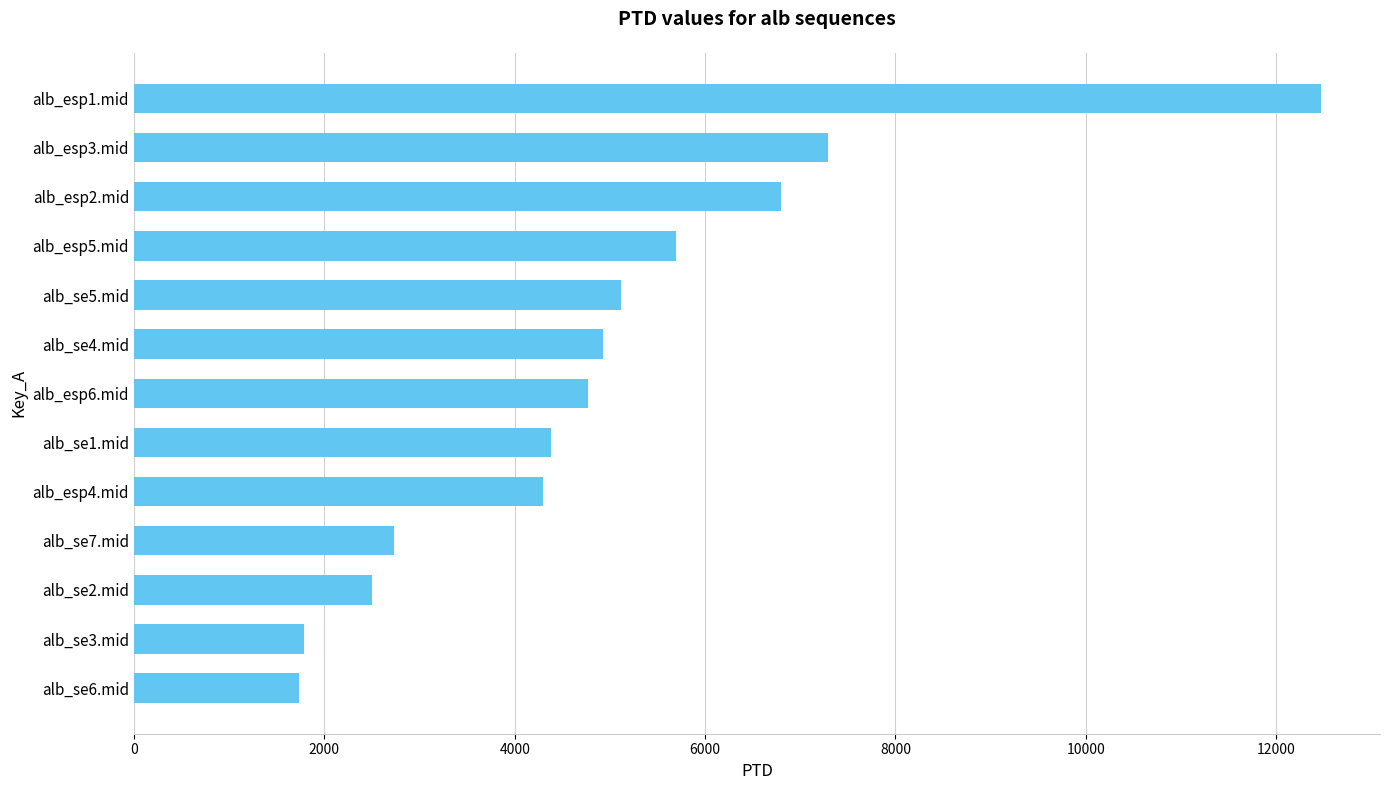

The value at alb_esp4.mid is 2445.7. True or false?

False